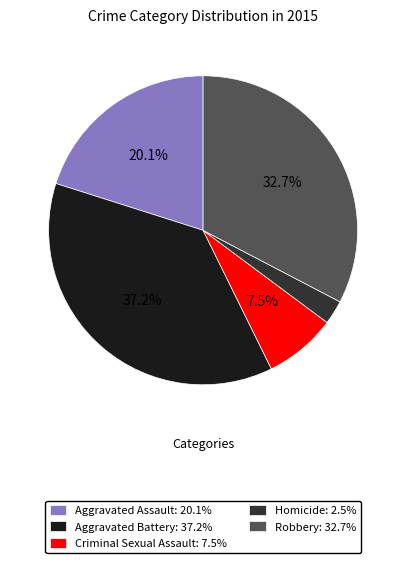

Is Robbery: 32.7% the majority of the pie?

No